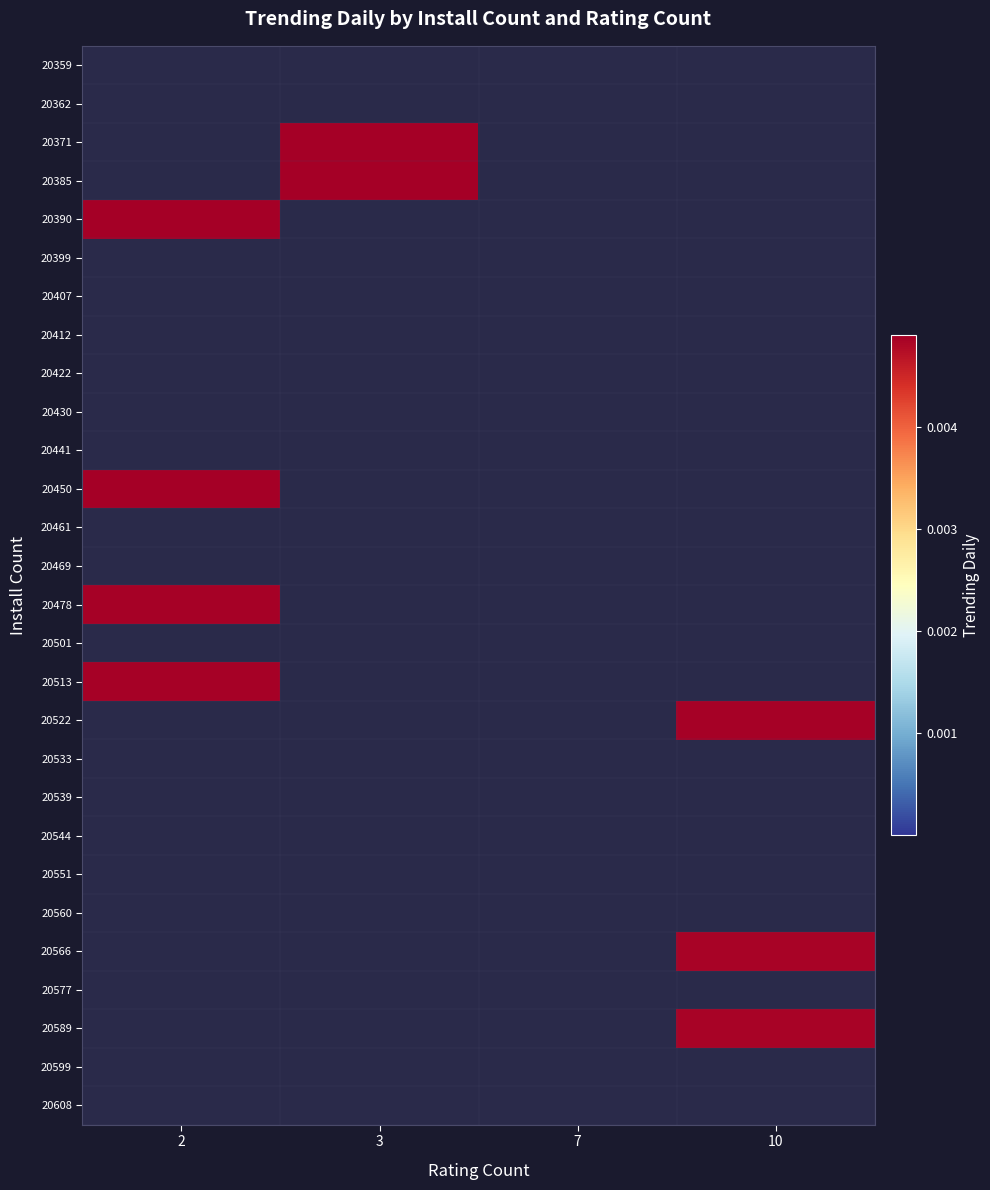

At which category does the chart reach its peak across all series?

3